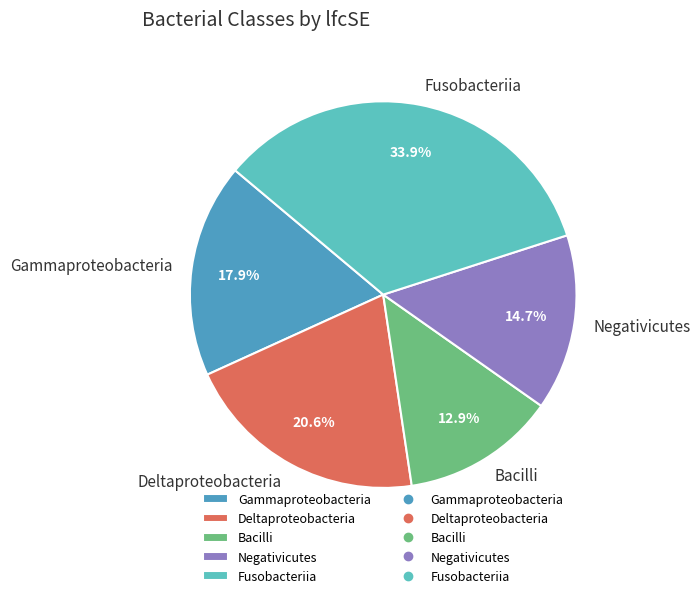

Count the number of slices in the pie.

5